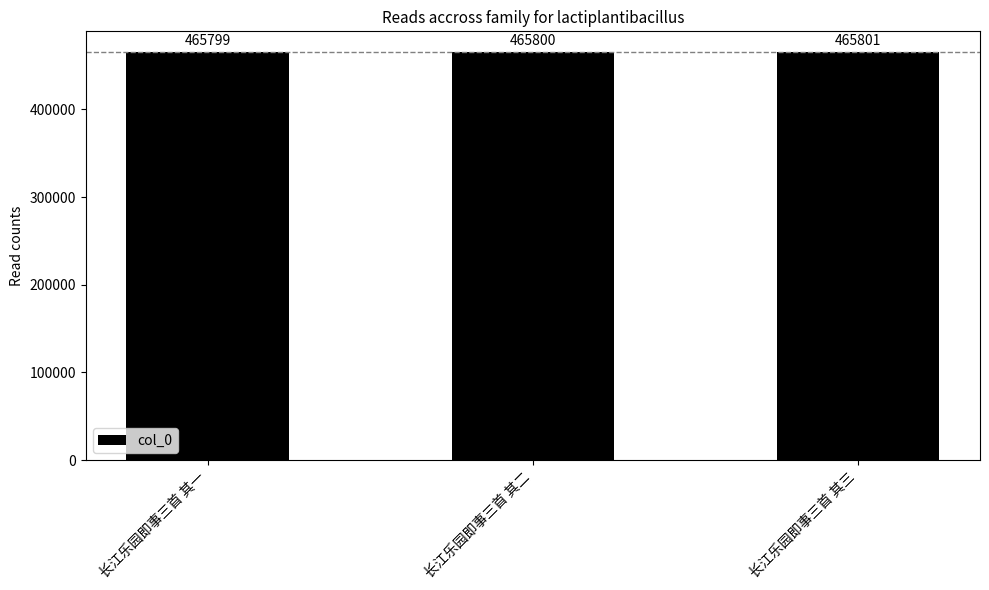

Reading left to right, list all the values displayed in this chart.

长江乐园即事三首 其一=465799	长江乐园即事三首 其二=465800	长江乐园即事三首 其三=465801